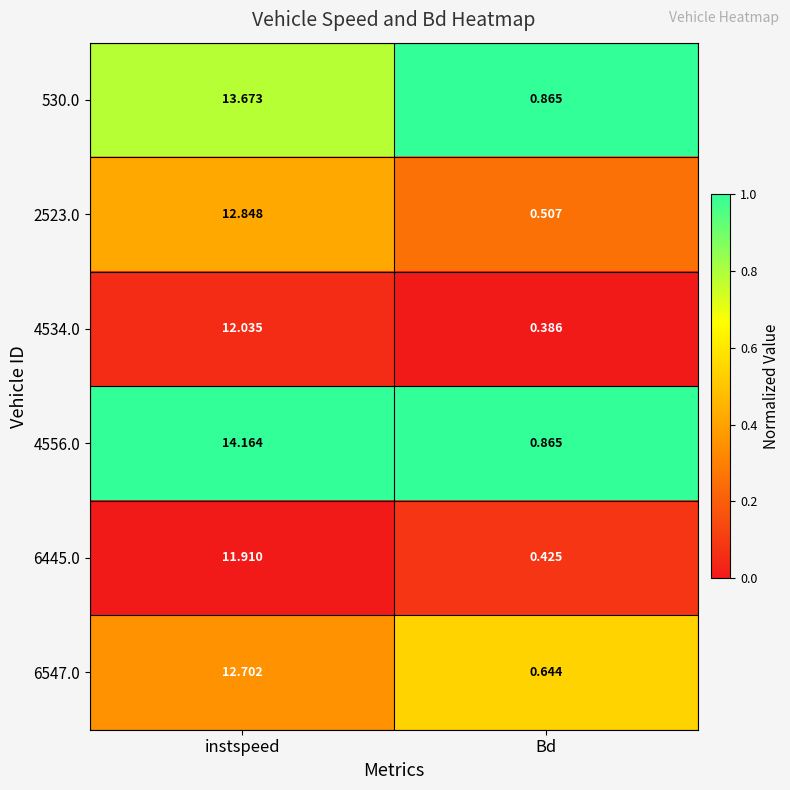

List the labels in order of 6547.0 value, largest first.

instspeed, Bd